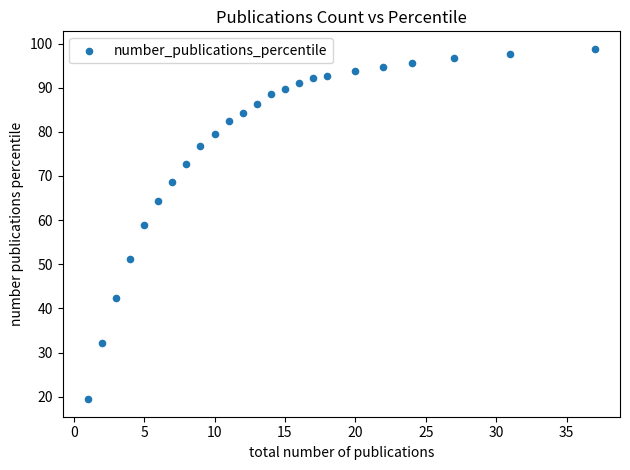

What is the range of Y values (max minus min)?

79.4